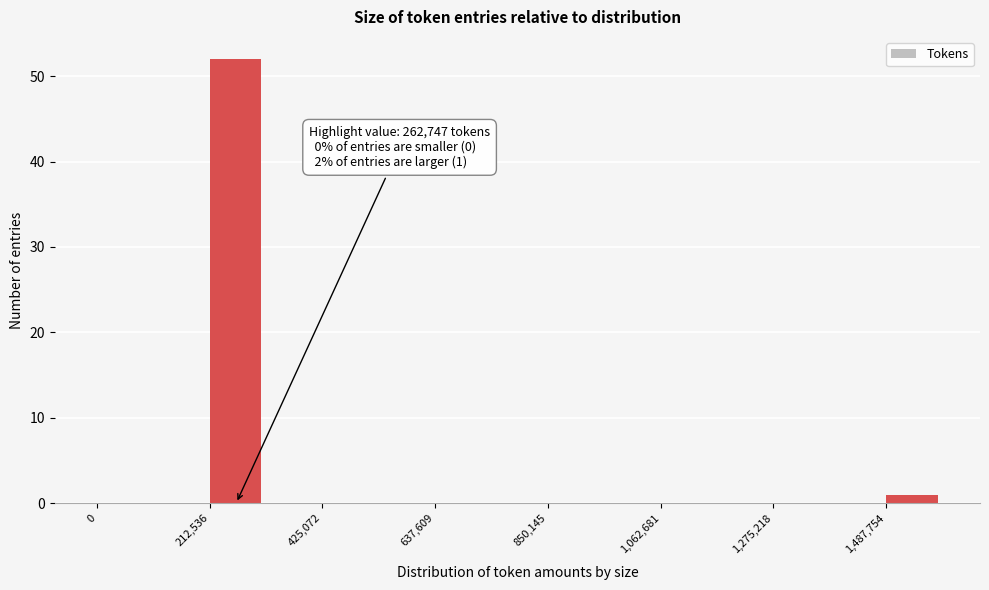

Around what value on the x-axis is the tallest bar? Give the approximate position of its centre, as read against the axis.

250000